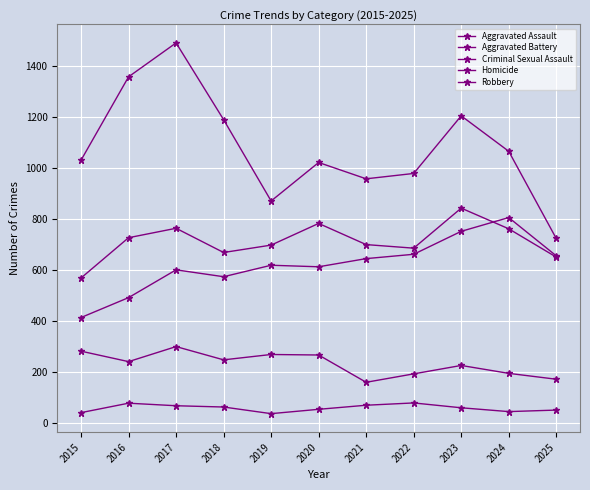

Is this an area chart (filled region under the line)?

No